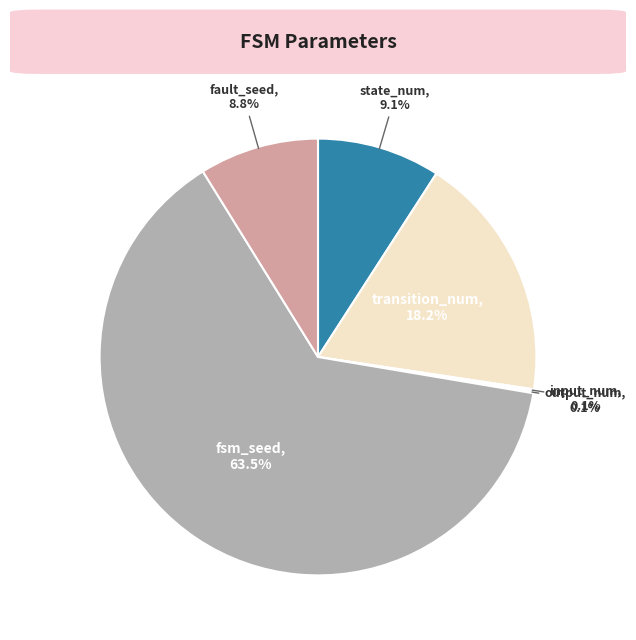

How many slices are in this pie chart?

6